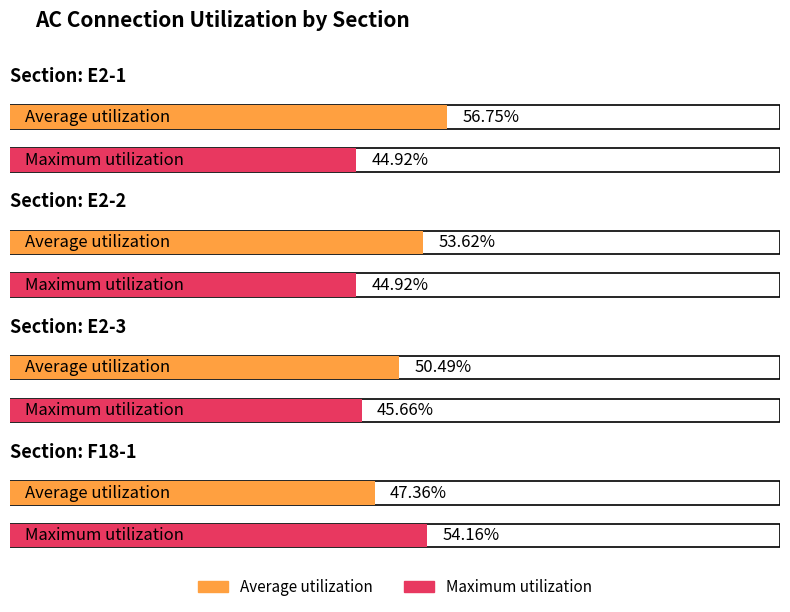

What is the label of the 2nd bar from the right?

E2-3